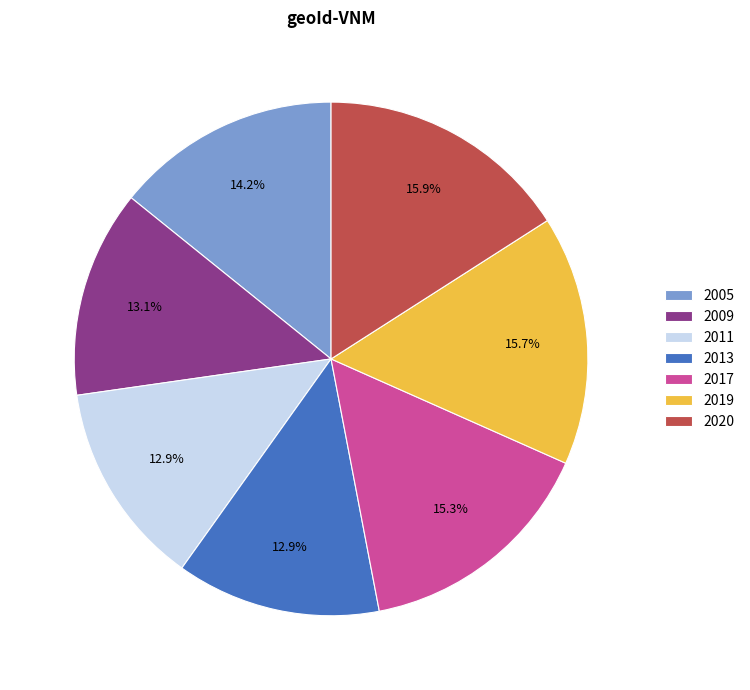

To the nearest percent, what is the combined percentage of 2011 and 2017?

28%